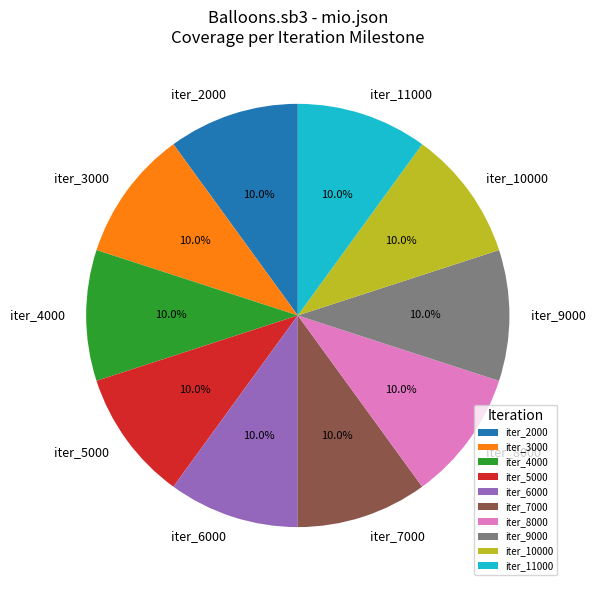

To the nearest percent, what is the average slice percentage?

10%